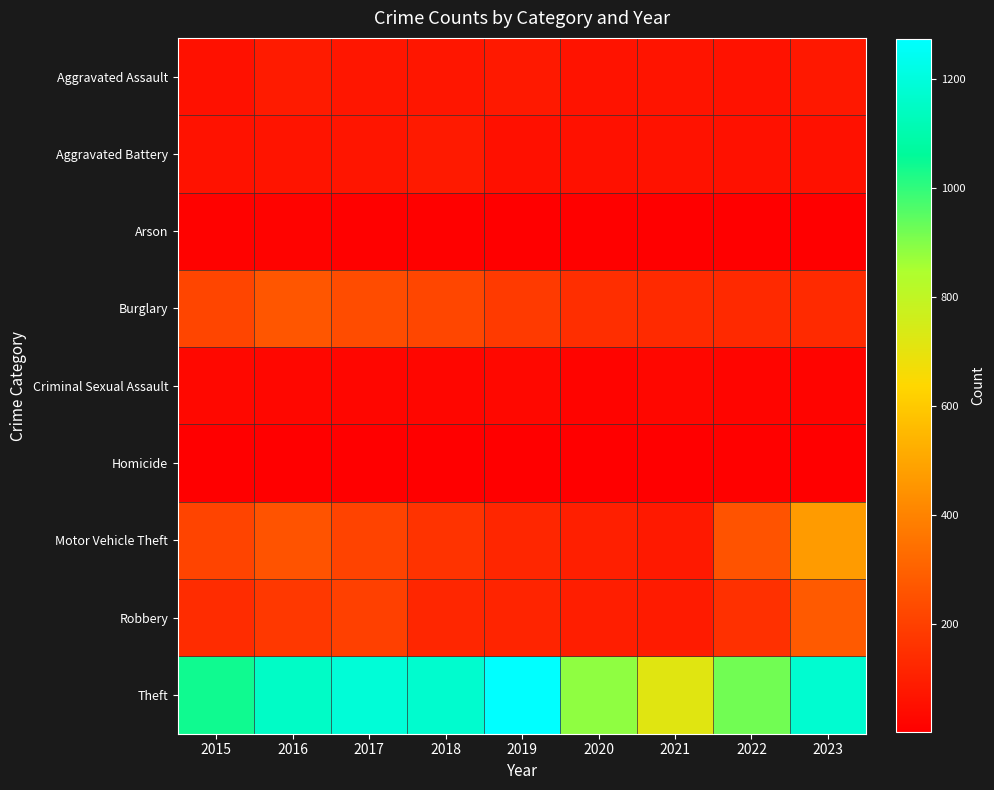

What is the spread (max minus min) of values at 2021?

710